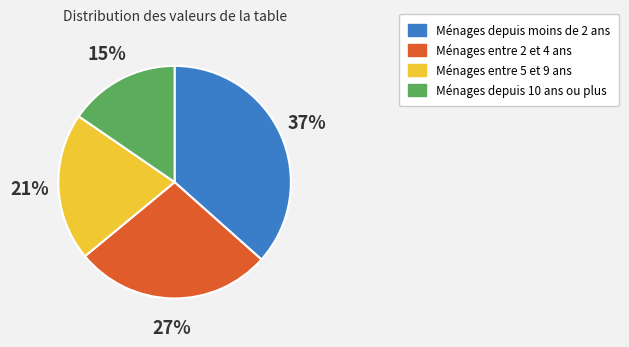

Does any single category account for the majority?

No